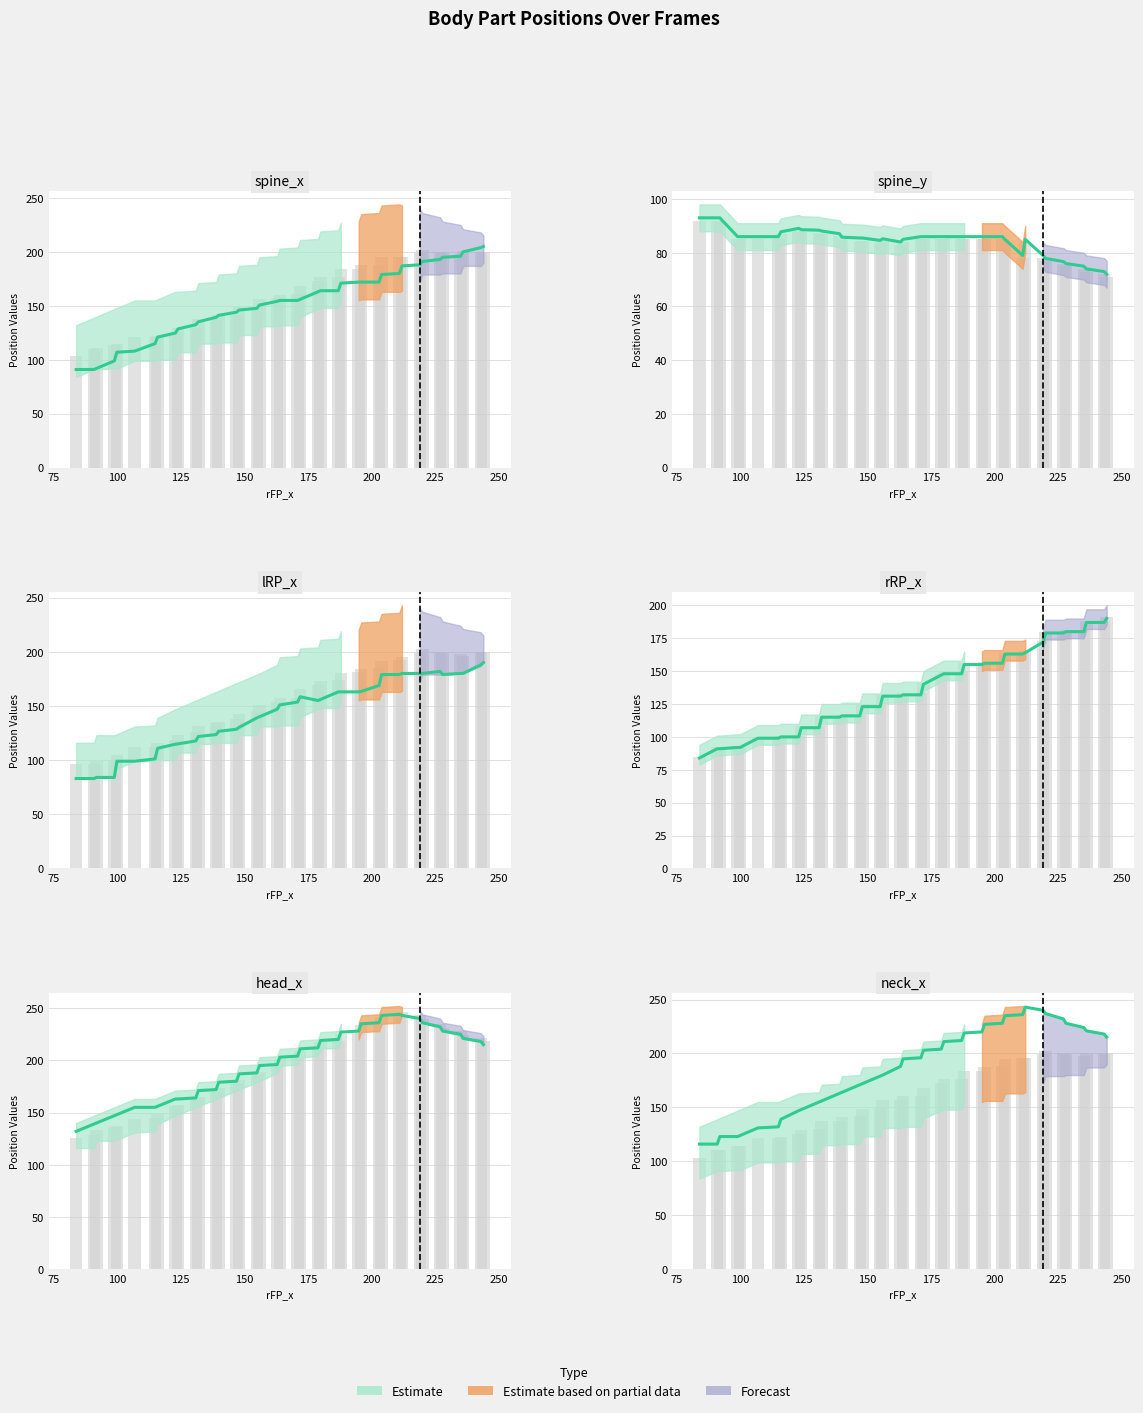

What is the spread (max minus min) of values at 91.0?

56.0